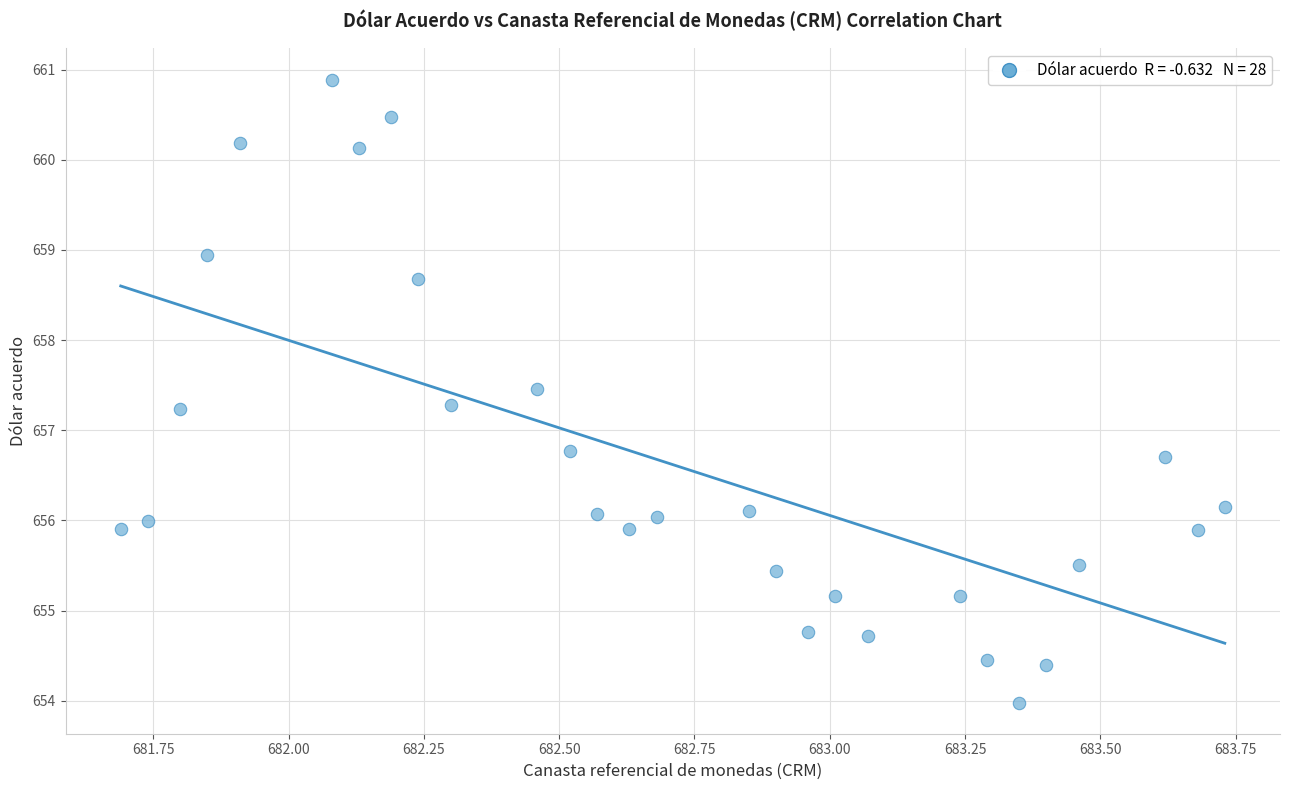

What is the range of Y values (max minus min)?

6.9